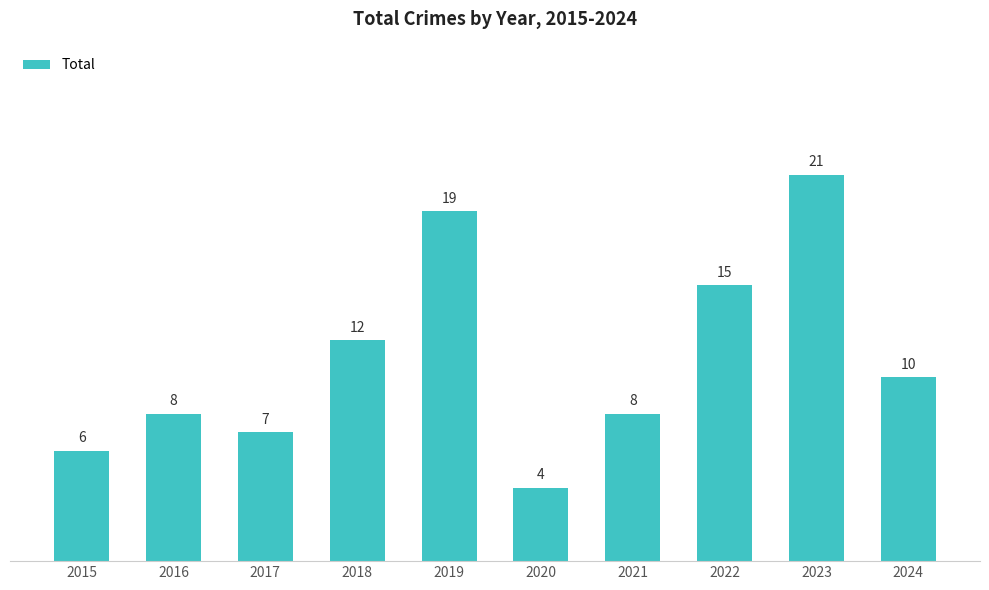

What is the average value?

11